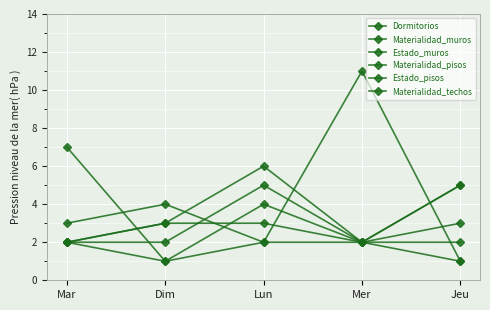

How many lines are shown in the chart?

6